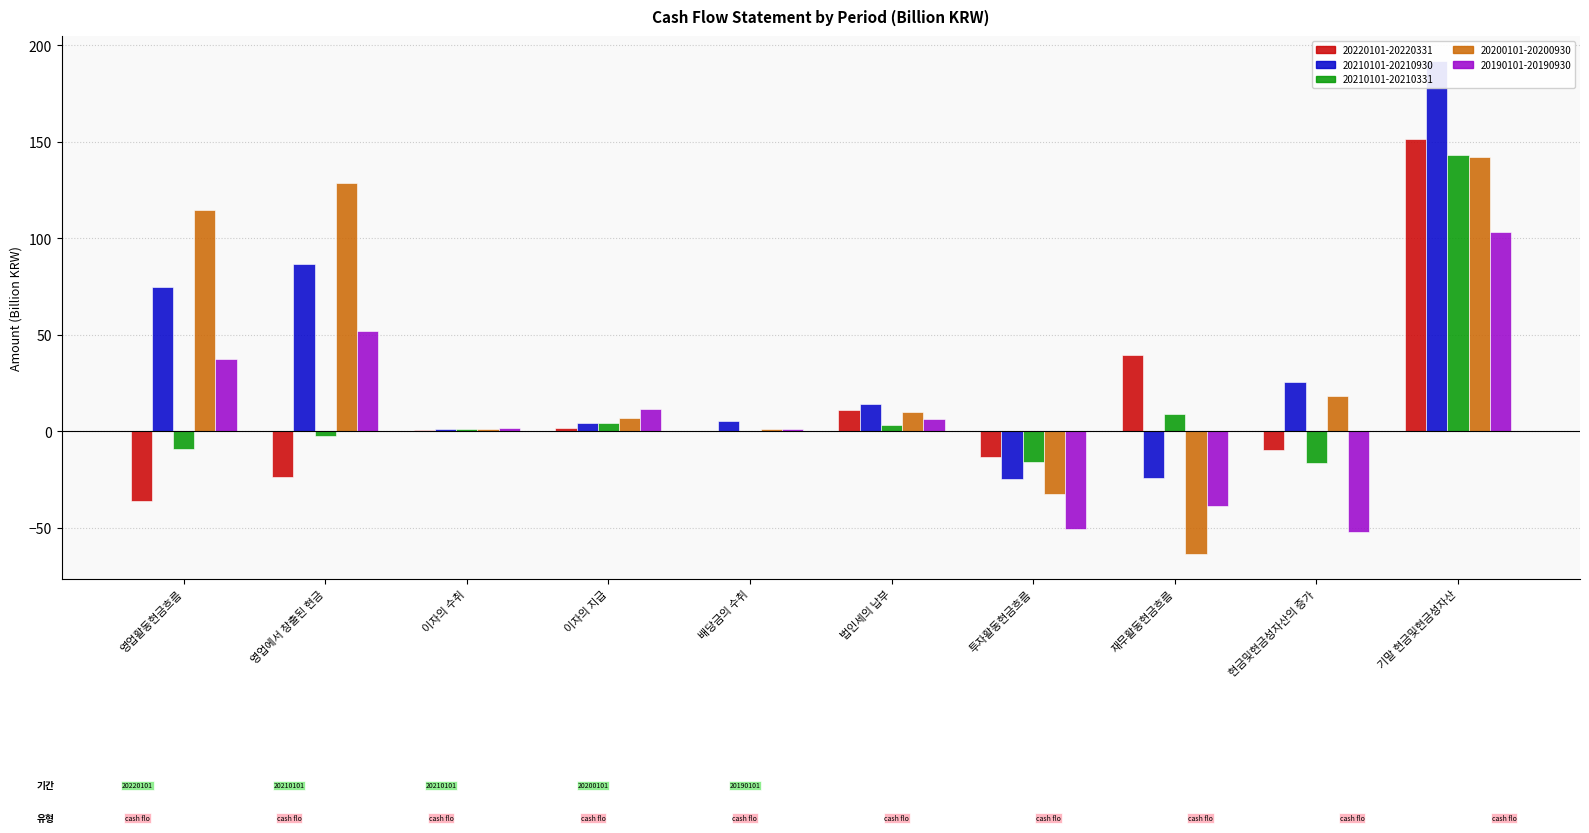

What is the difference between the maximum and minimum values in the 20200101-20200930 series?

205.7